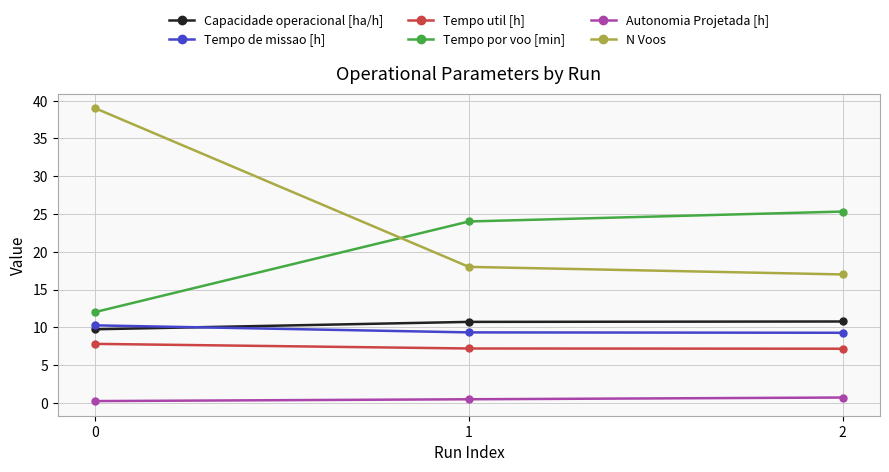

How many lines are shown in the chart?

6